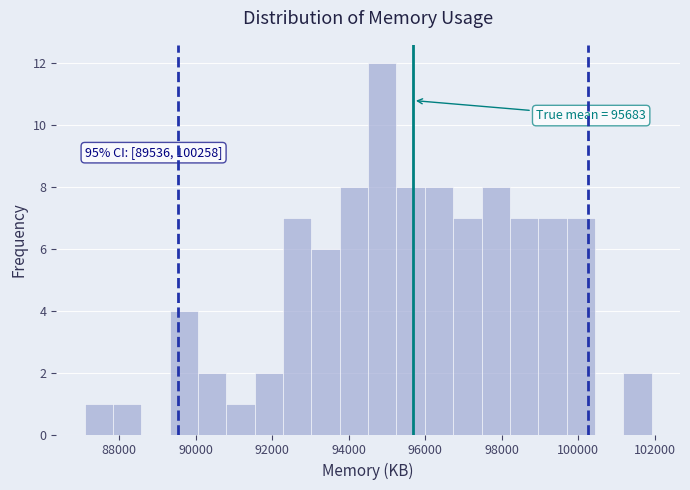

Read against the x-axis, roughly where is the centre of the tallest bar?

94800